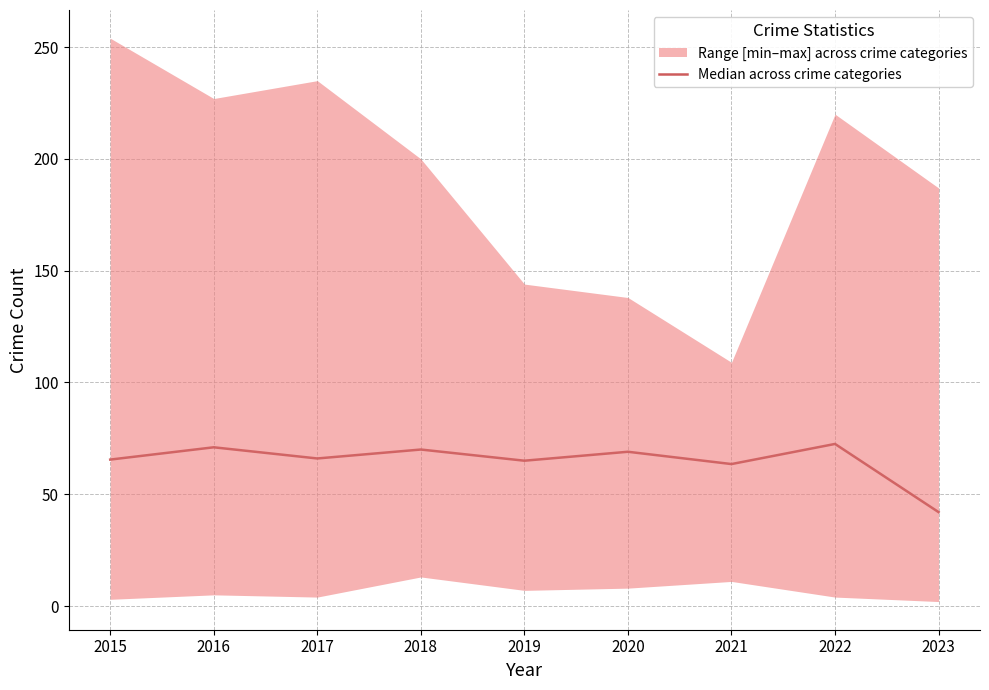

Which category has the lowest value across all series?

2023